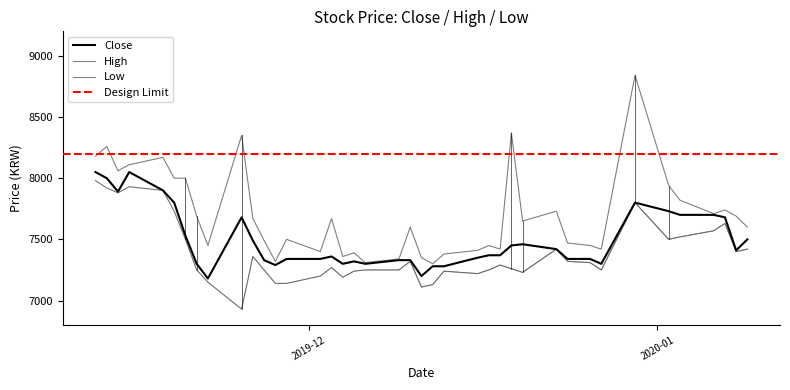

How many lines are shown in the chart?

3